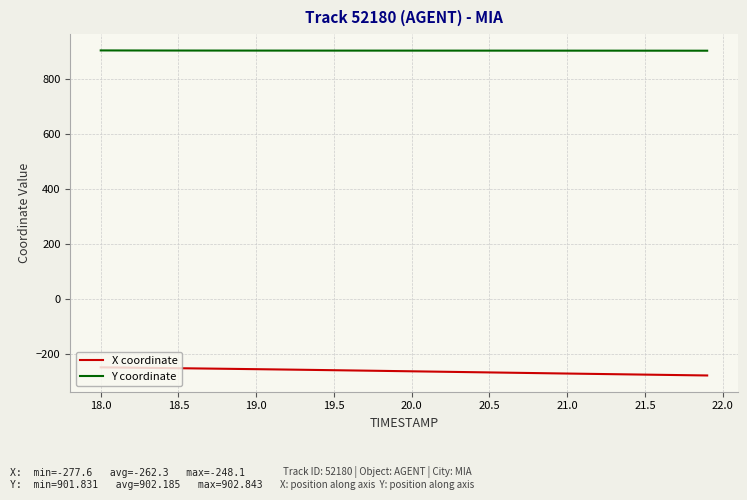

Which series has the largest total across all categories?

Y coordinate